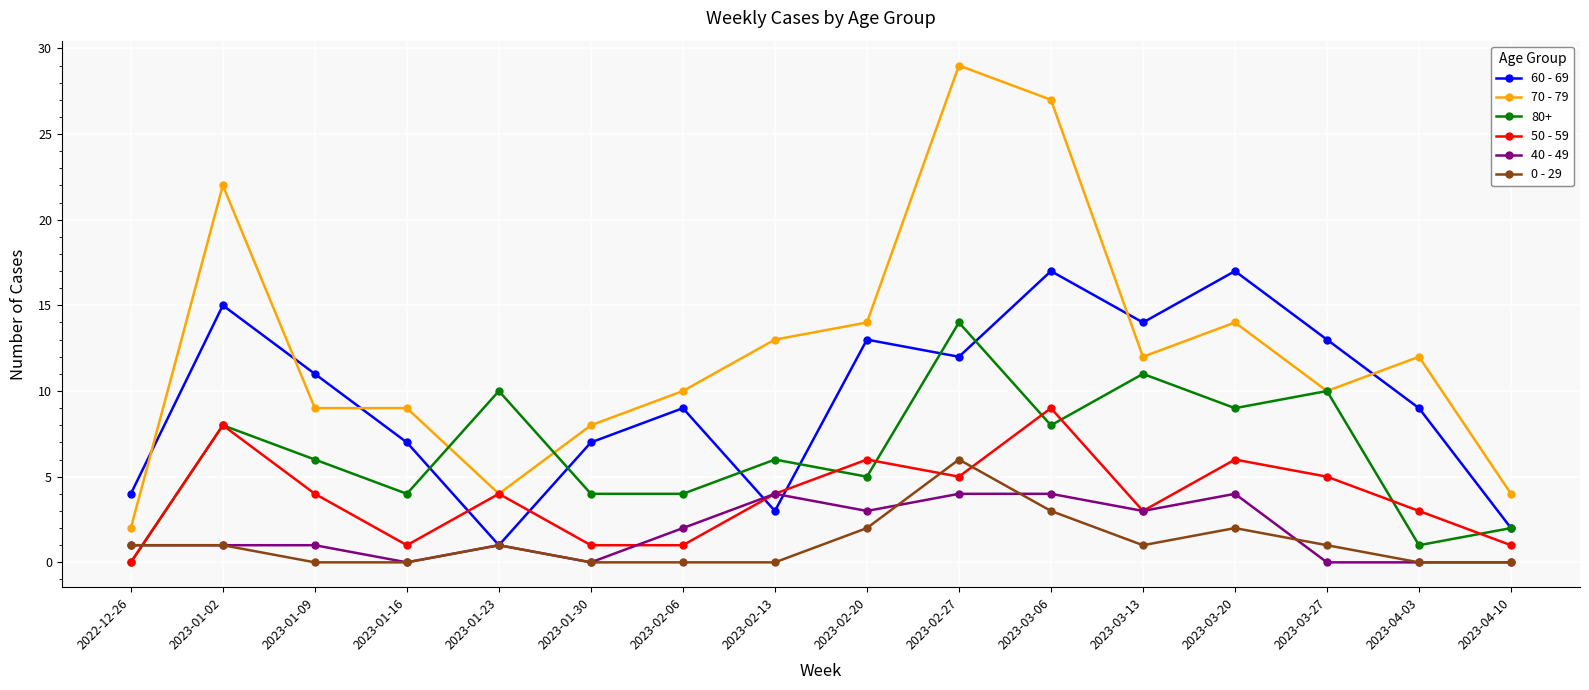

The value of 50 - 59 at 2023-01-23 is 4. True or false?

True